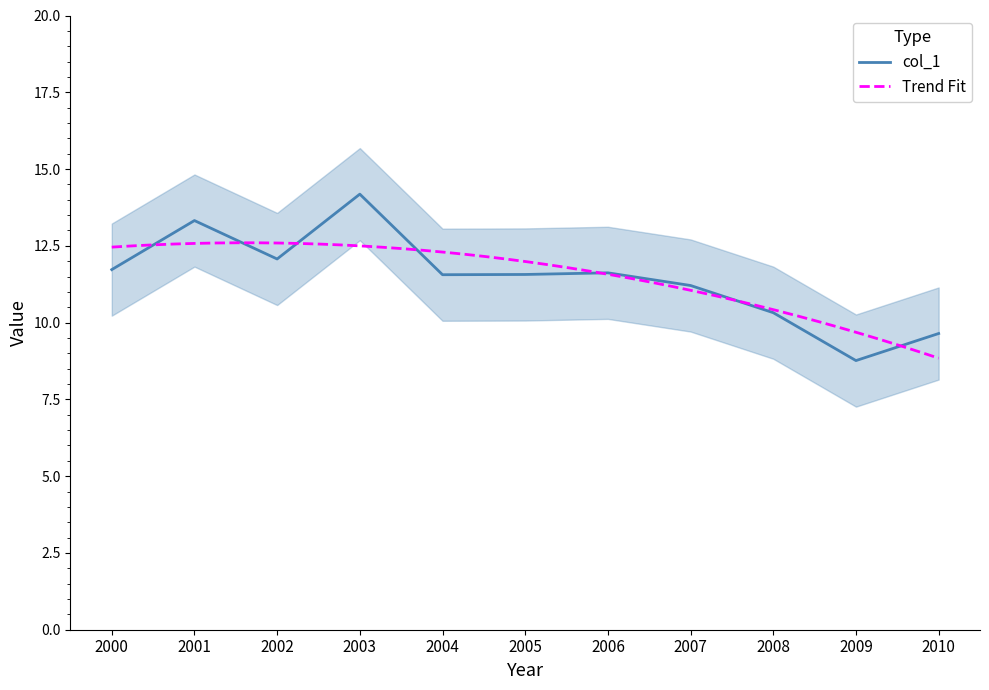

Which category has the lowest value in the col_1 series?

2009